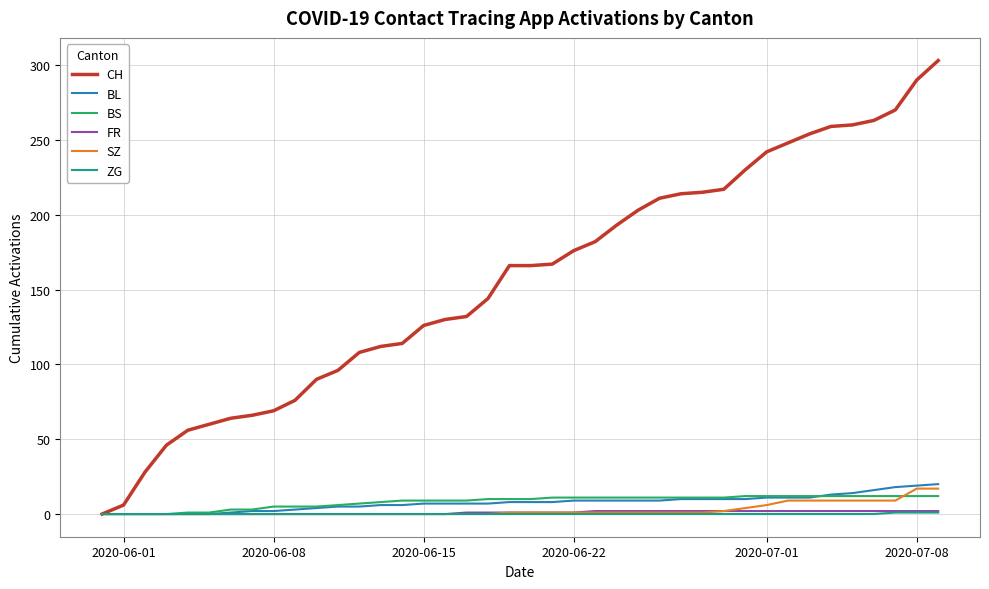

What is the greatest value displayed?

303